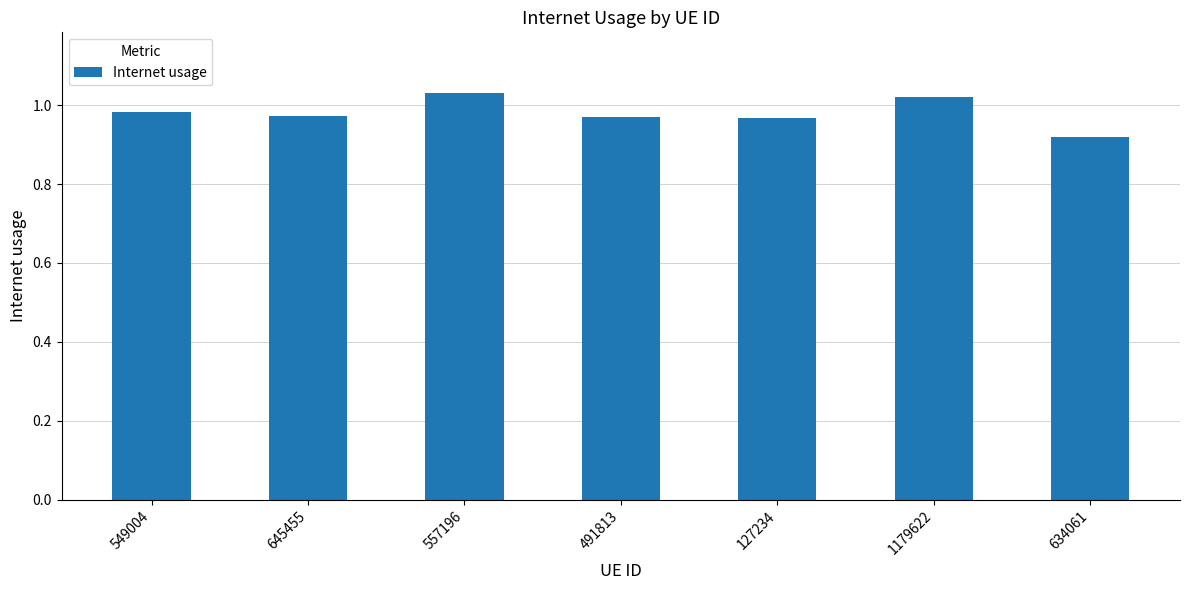

What is the sum of all values?

6.9